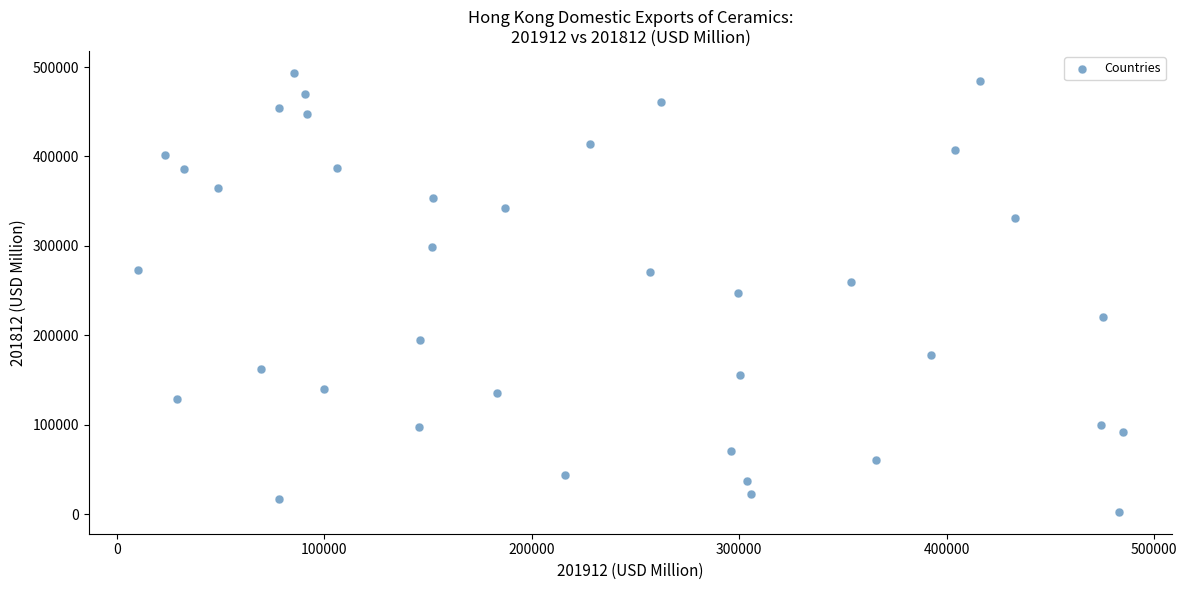

What is the range of X values (max minus min)?

474662.7